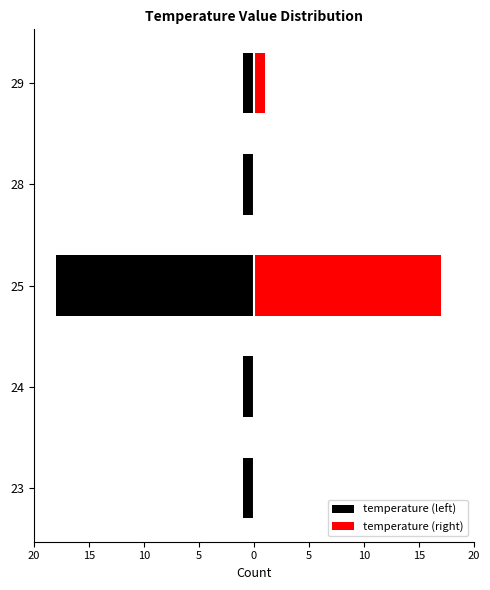

What are all the series names shown in the legend?

temperature (left), temperature (right)